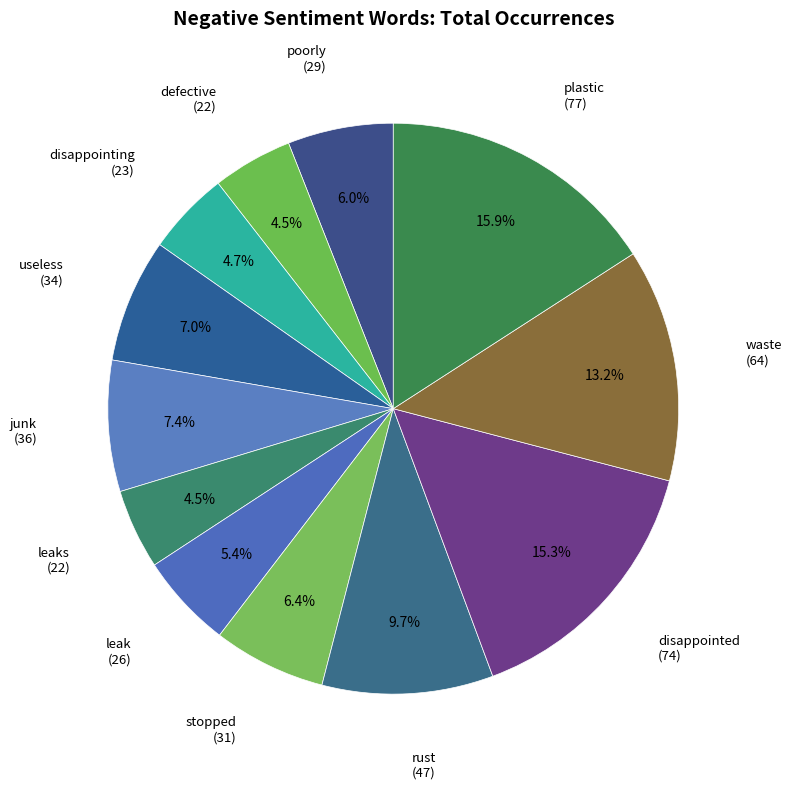

Is there a majority slice in this chart?

No